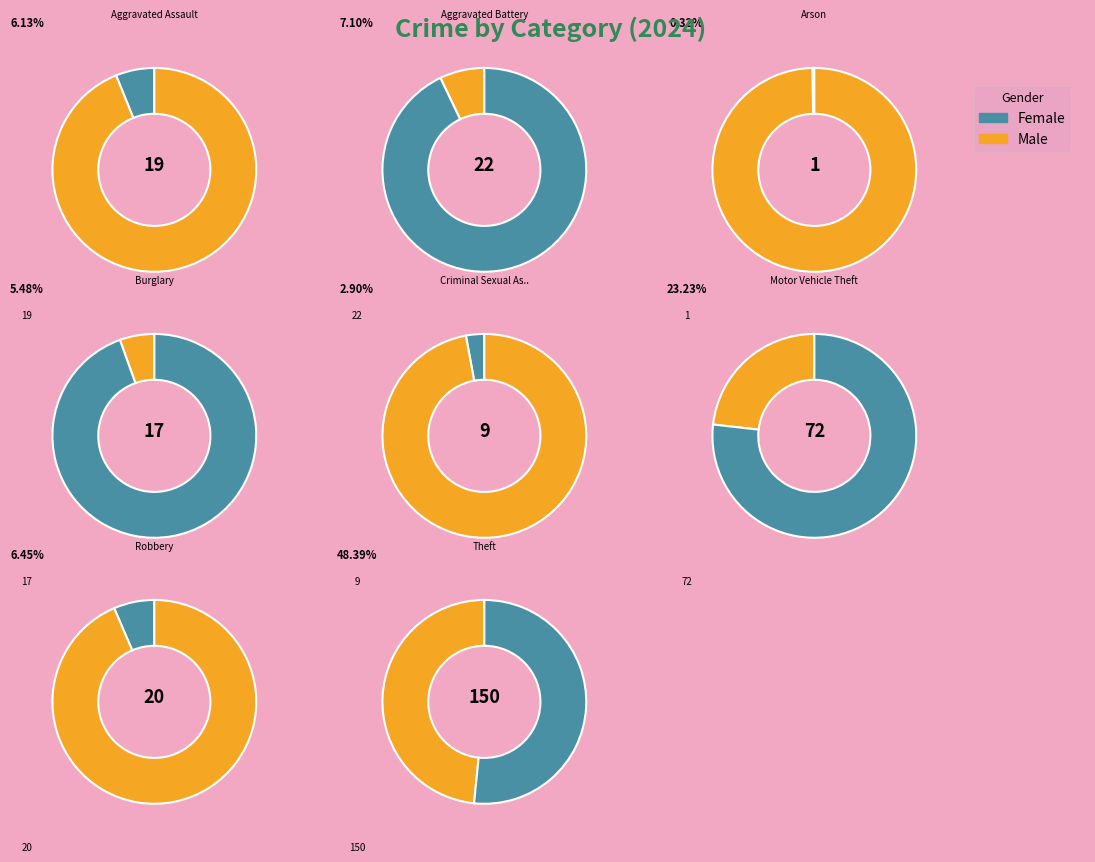

True or false: Robbery accounts for 1% of the total.

False